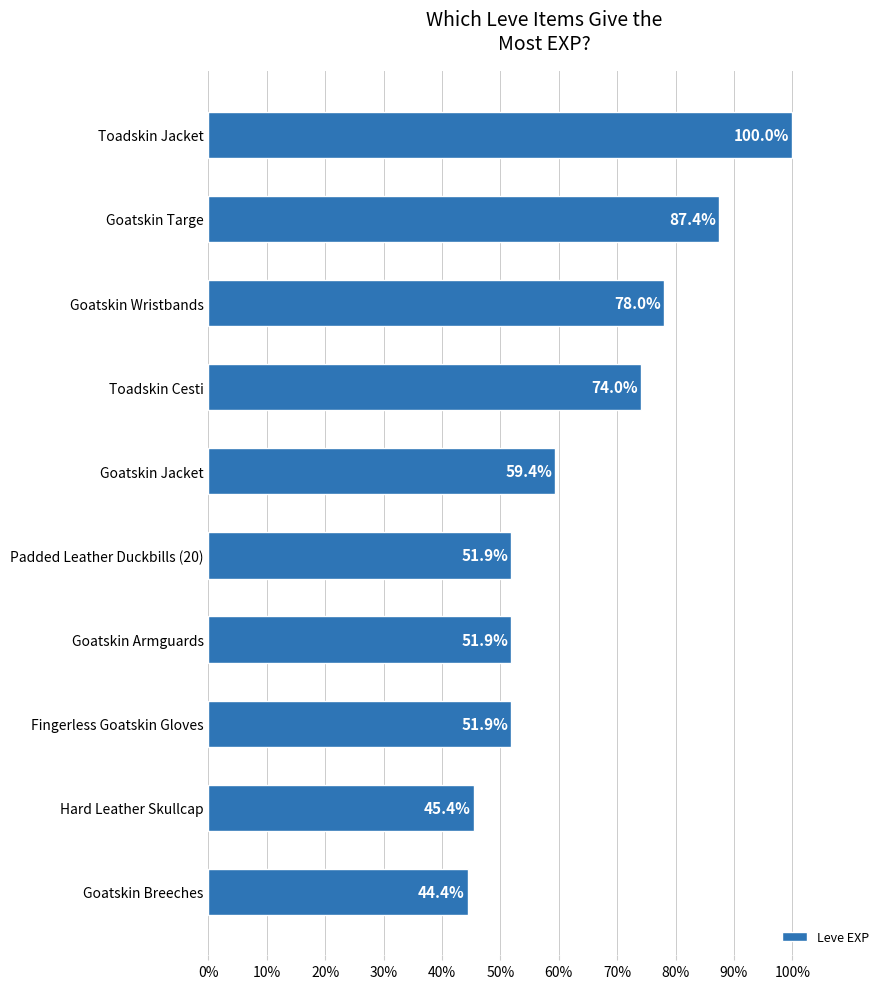

Are the bars grouped side by side (vs. stacked)?

No